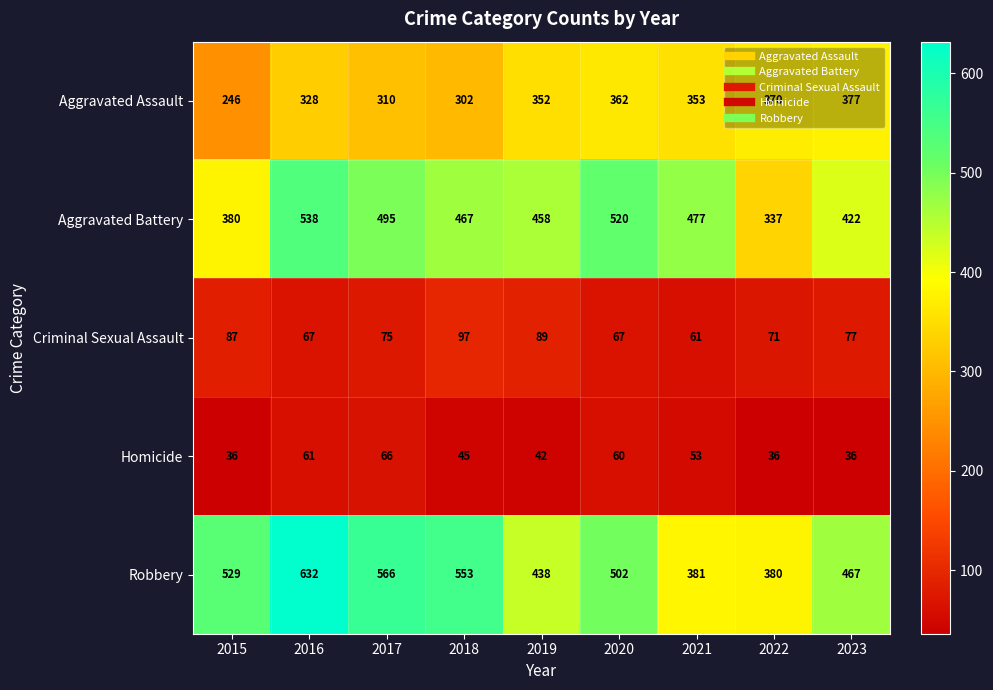

Is it true that Aggravated Assault equals 490 at 2021?

False